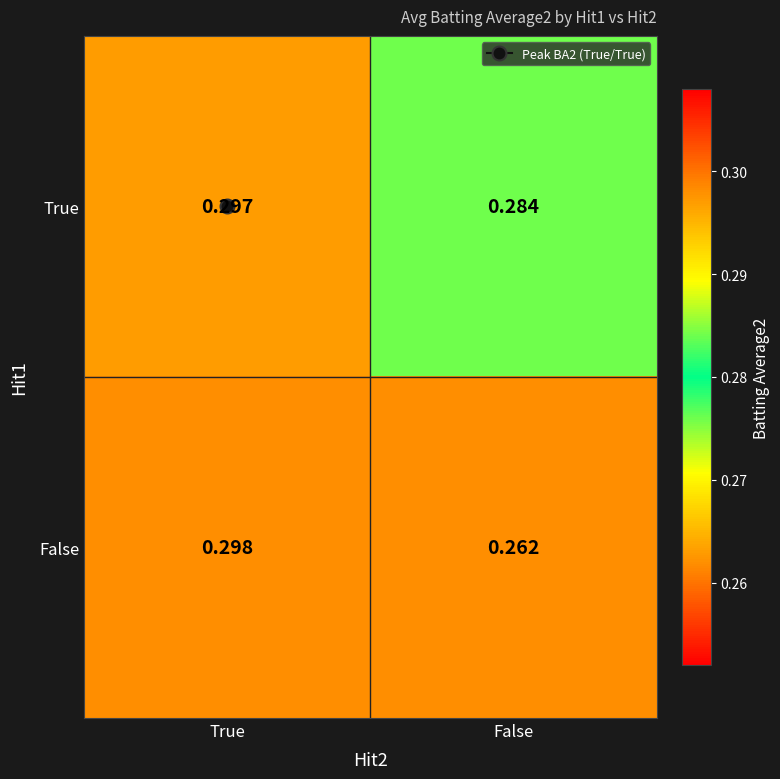

At which label does False reach its minimum?

False